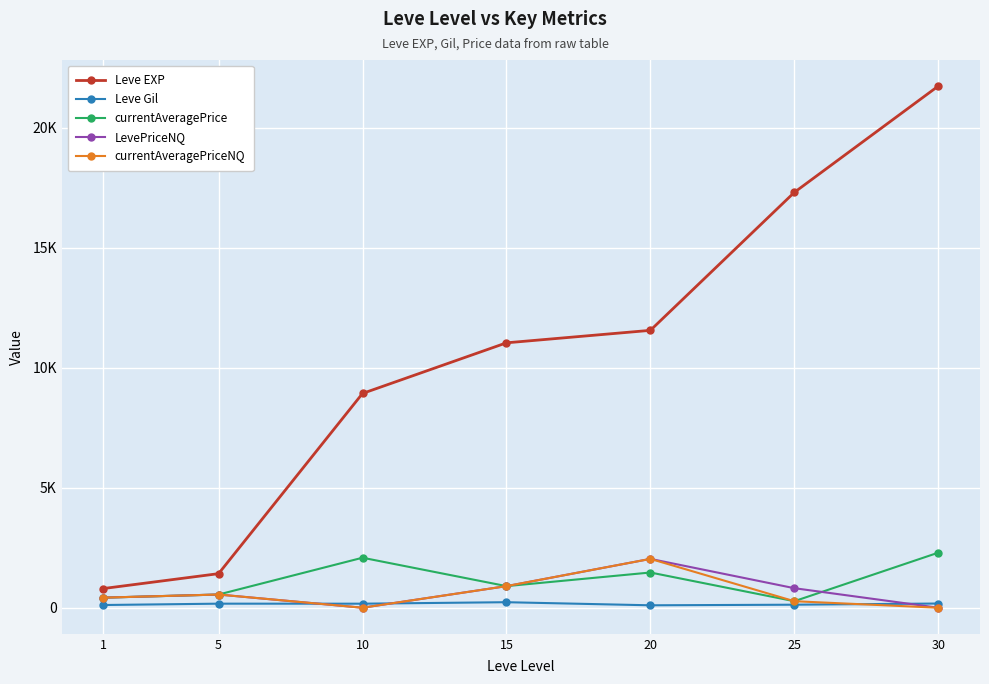

At 30, list the series in order from smallest to largest.

LevePriceNQ, currentAveragePriceNQ, Leve Gil, currentAveragePrice, Leve EXP